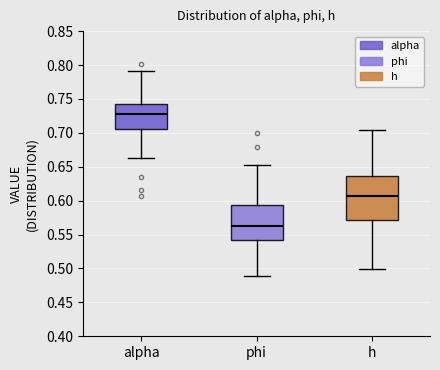

Reading left to right, transcribe this box plot: for each box, give where its median line is, the range the box spans, and where its two whiskers end, as read against the y-axis. The values are not printed on the chart, so give them approximately, as read against the axis.

alpha: median 0.725, box 0.705 to 0.740, whiskers 0.665 to 0.790
phi: median 0.565, box 0.540 to 0.595, whiskers 0.490 to 0.655
h: median 0.605, box 0.570 to 0.635, whiskers 0.500 to 0.705